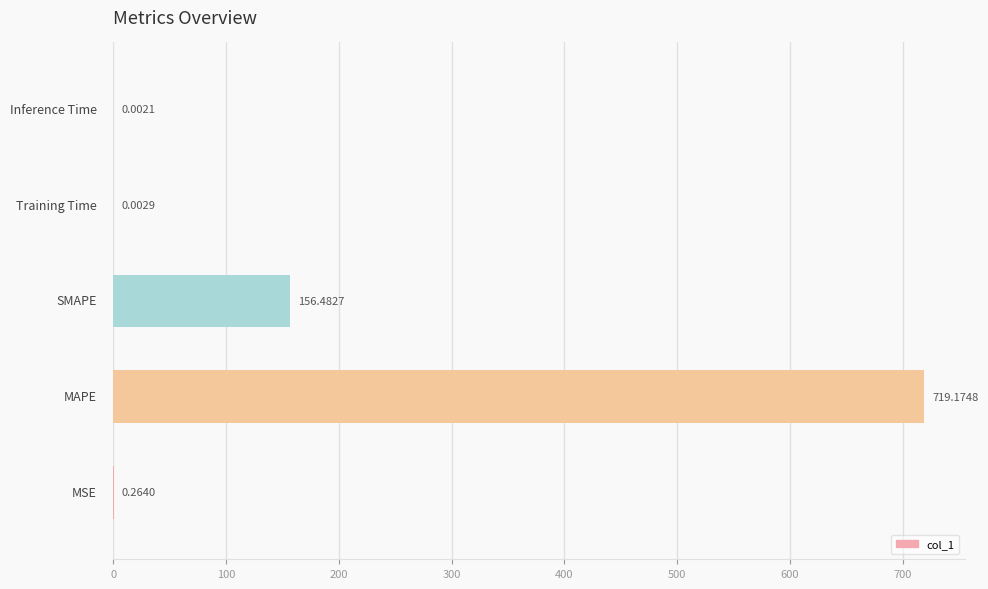

What is the sum of all values?

875.9